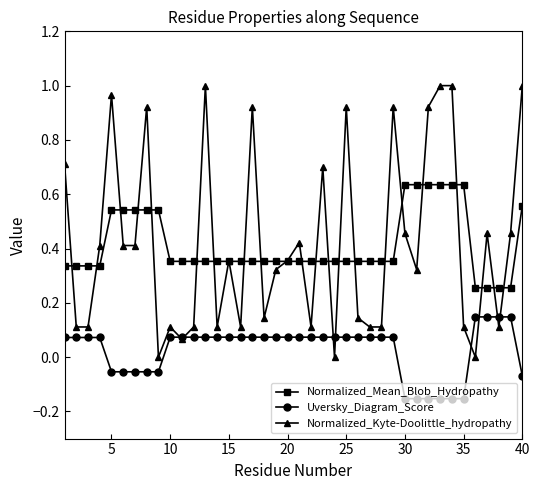

True or false: Normalized_Mean_Blob_Hydropathy and Uversky_Diagram_Score cross at least once.

False